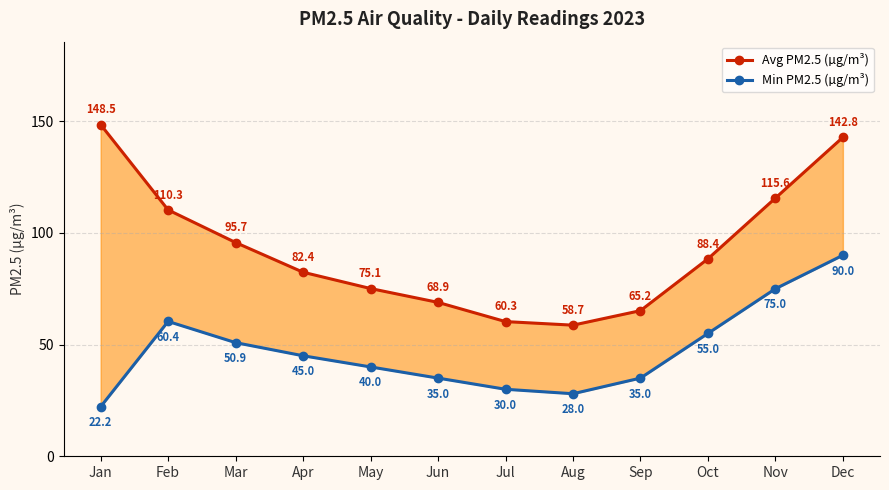

Rank the series at Nov from highest to lowest value.

Avg PM2.5 (µg/m³), Min PM2.5 (µg/m³)